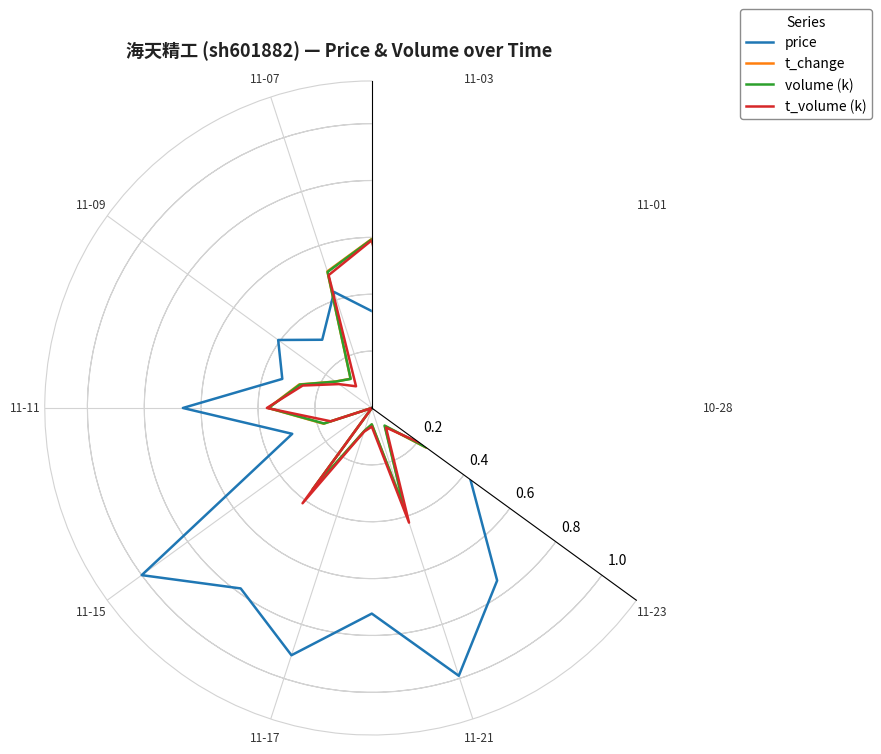

How many interior local valleys does the volume (k) series have?

6